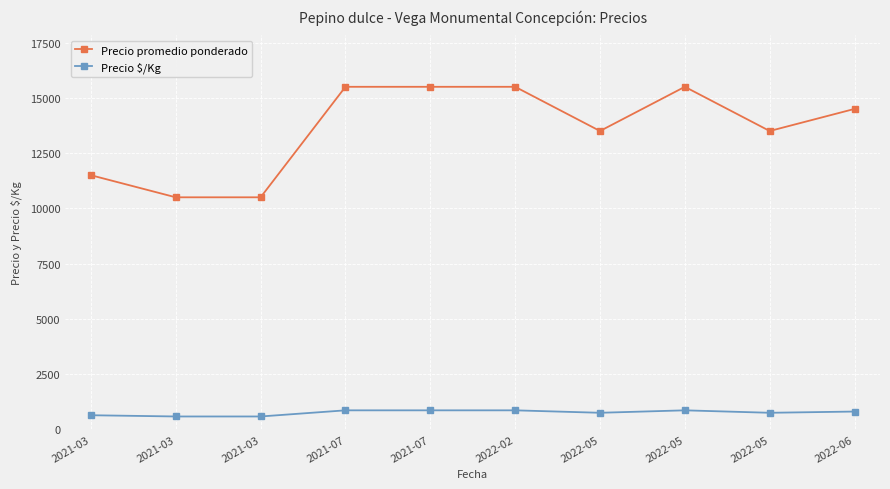

How many data points in Precio $/Kg are less than 806?

5